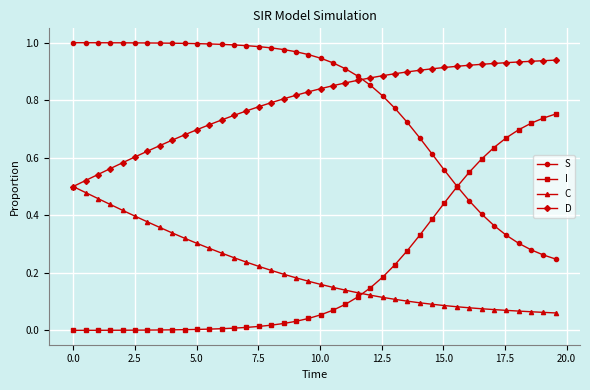

Rank the series by their maximum value, from lowest to highest.

C, I, D, S